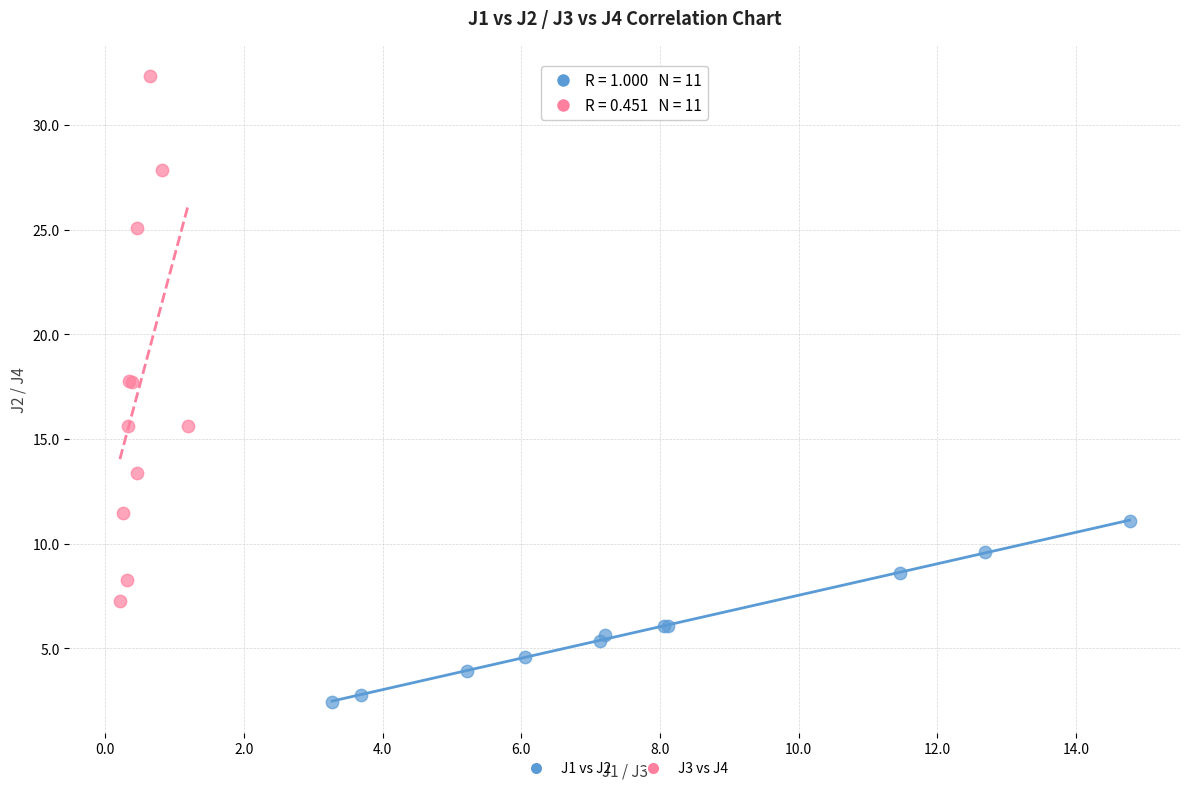

Which series has the widest spread of Y values?

J3 vs J4